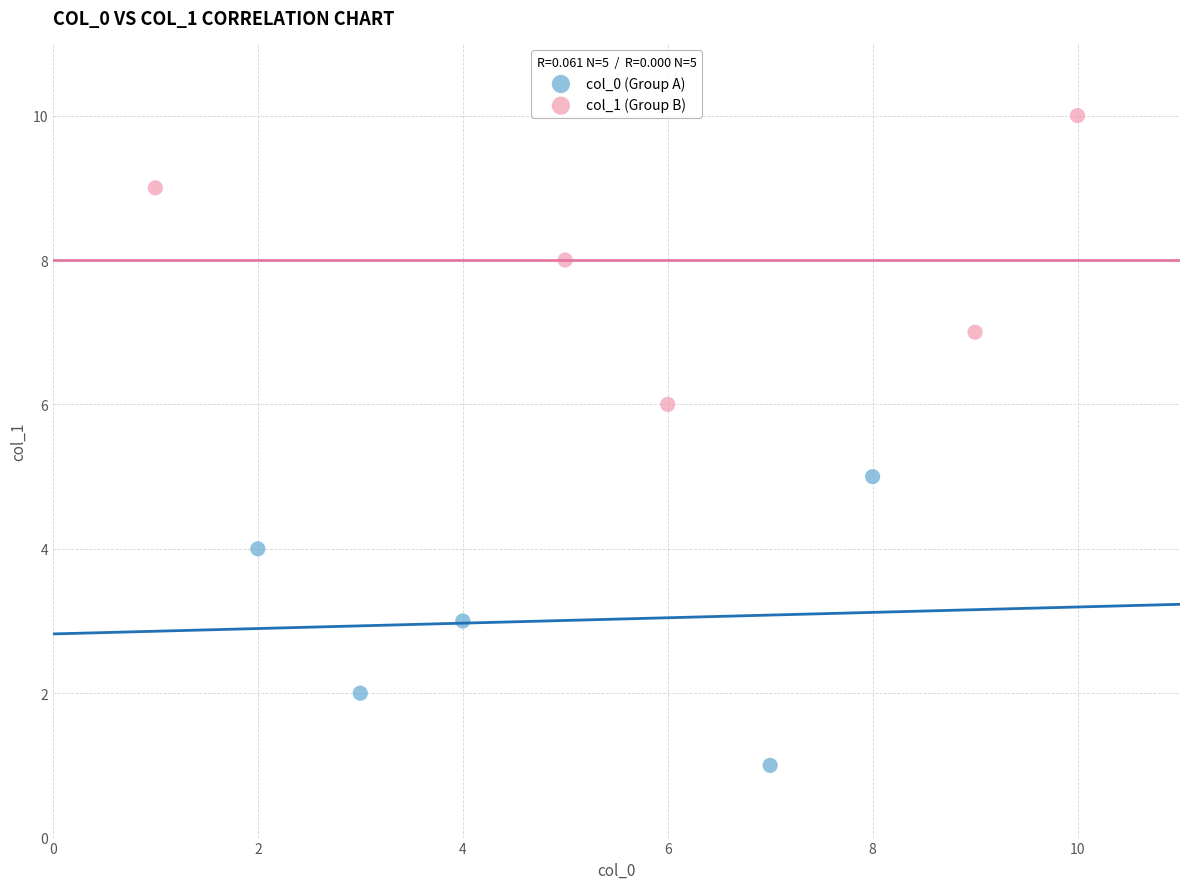

Which series contains the highest Y value?

col_1 (Group B)